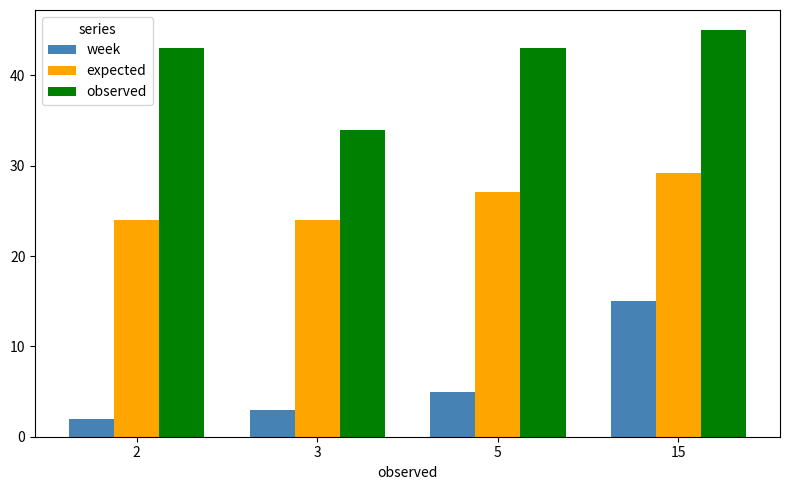

Which category has the highest value in the observed series?

15